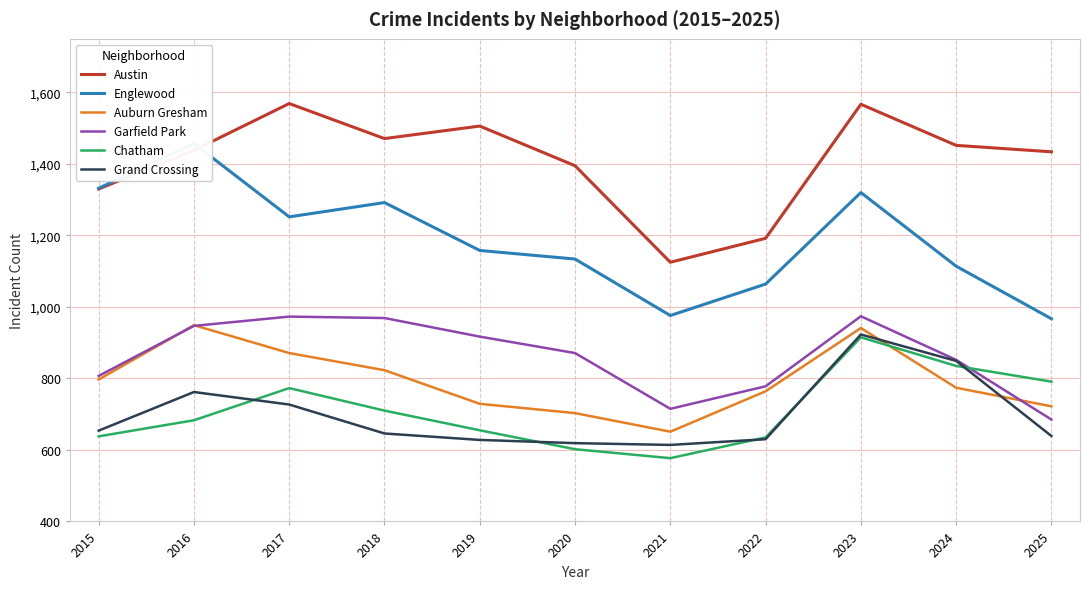

What is the total value across all series at 2019?

5593